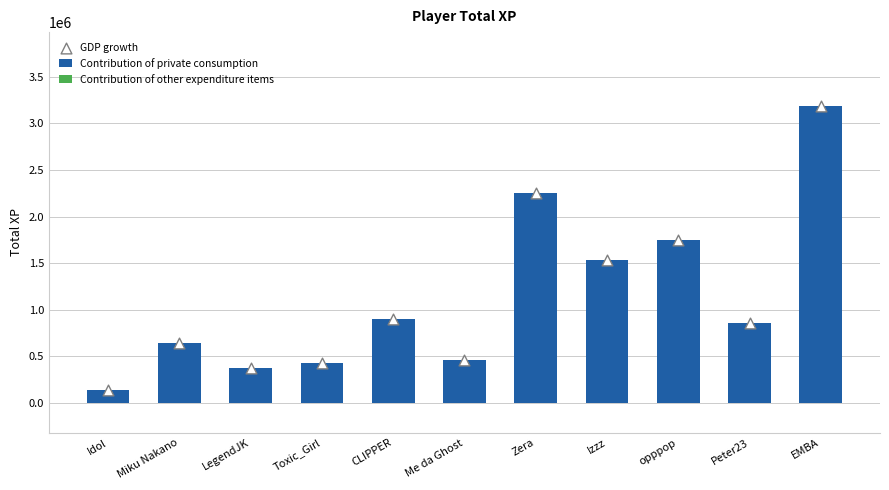

At which category is the sum across all series the highest?

EMBA